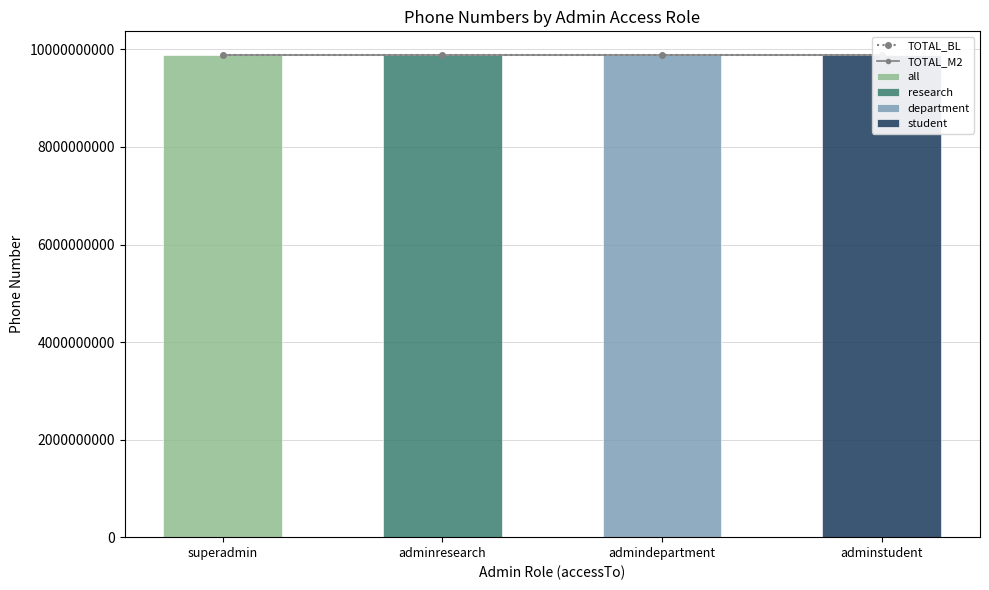

What is the value of the TOTAL_M2 bar at the 2nd from the left?

9875555555.7